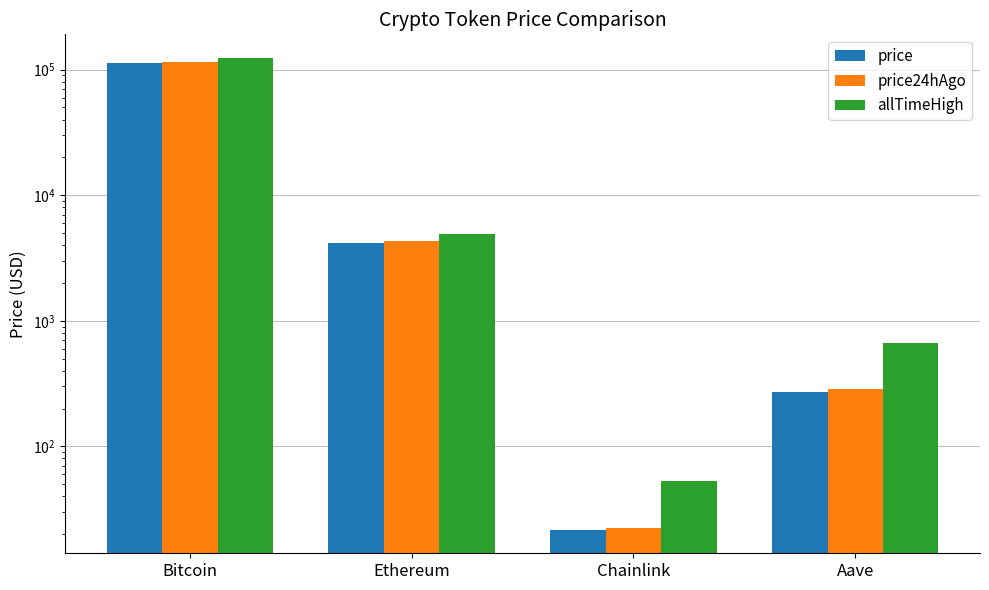

Is it true that price equals 144.9 at Aave?

False